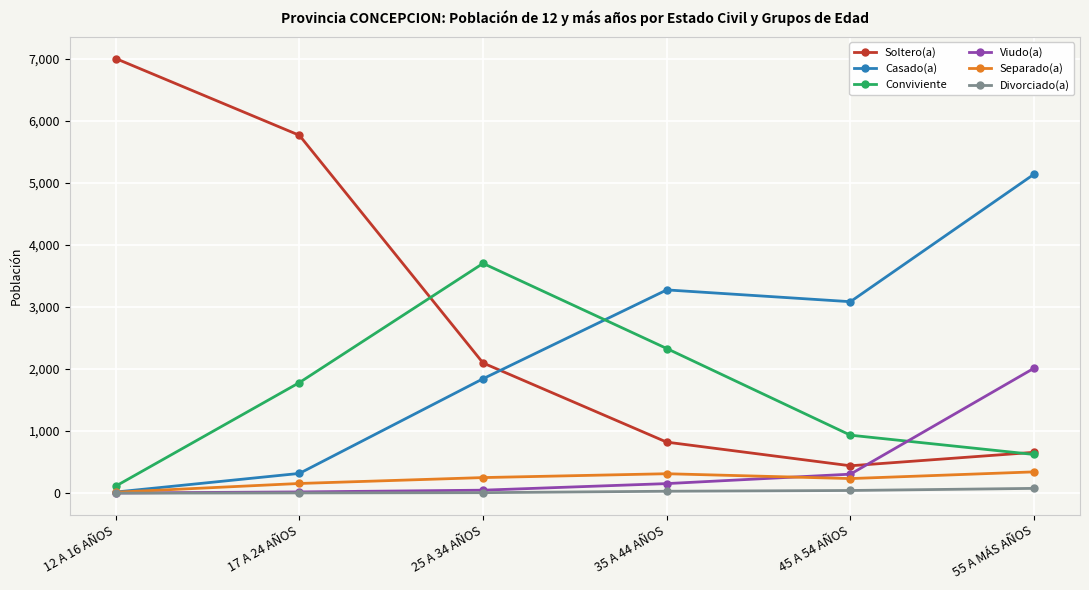

In Casado(a), how many points are higher than both neighbors (excluding endpoints)?

1